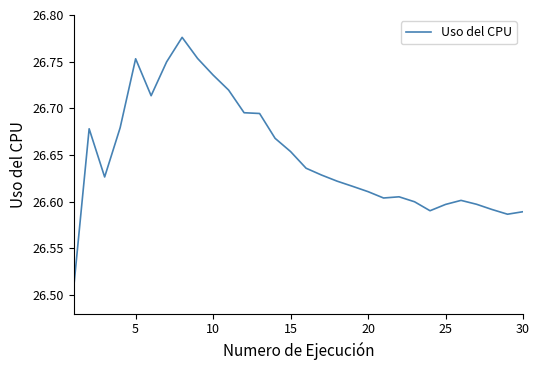

What is the difference between the maximum and minimum values?

0.3